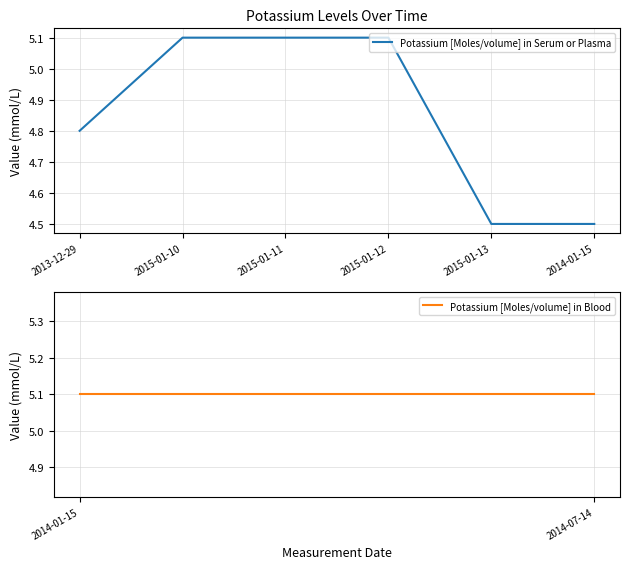

How many values exceed 5?

3